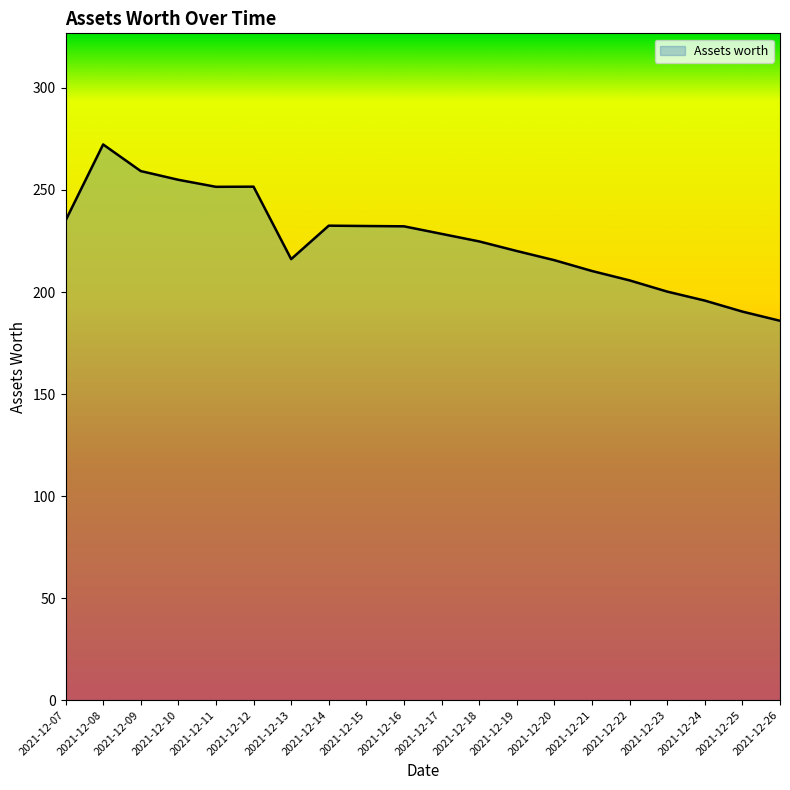

What value does the data have at 2021-12-13?

216.1